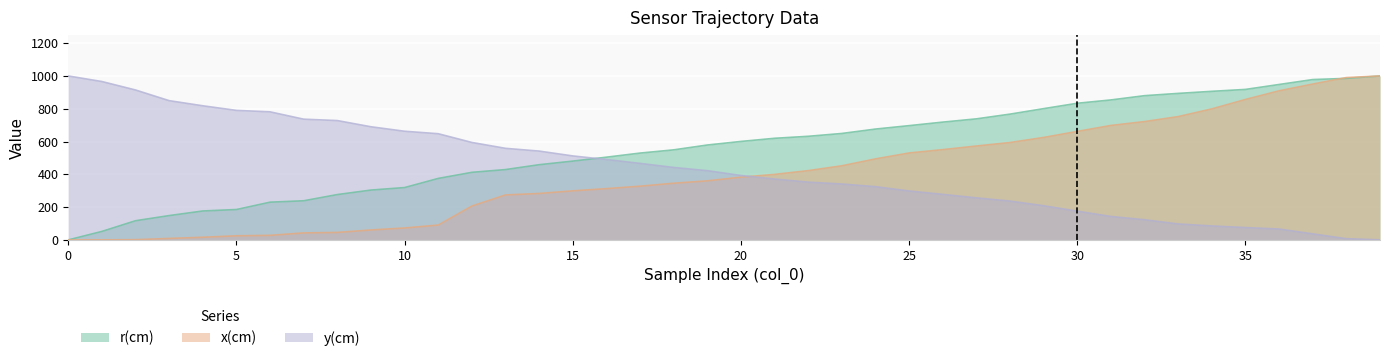

At which category is the sum across all series the highest?

39